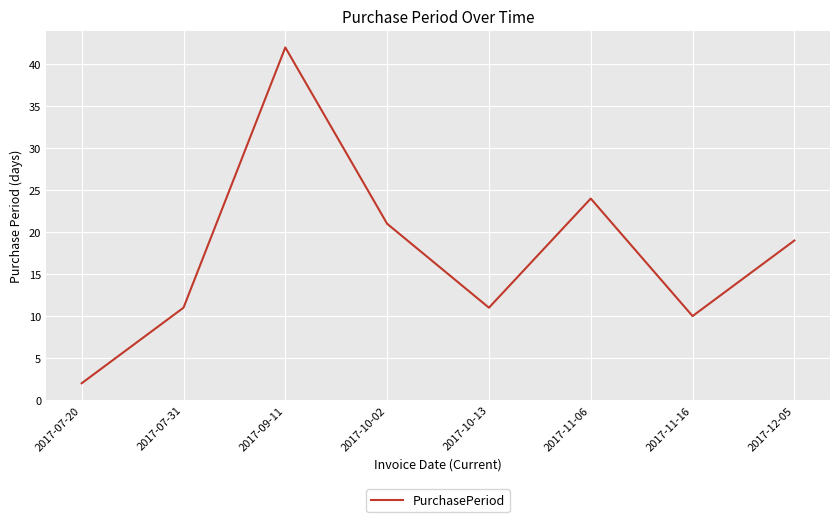

What is the change in value from 2017-09-11 to 2017-10-02?

-21